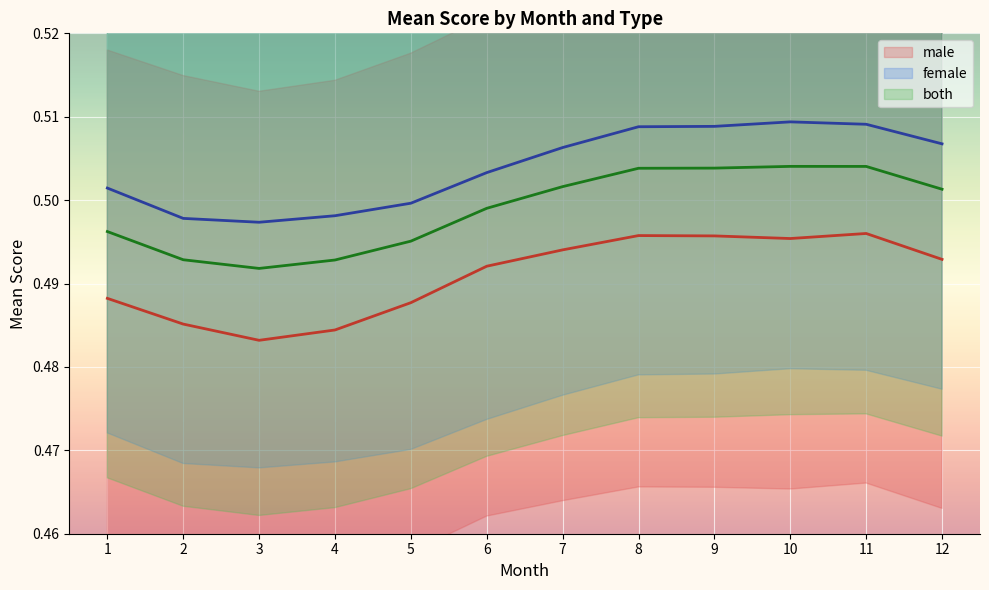

Rank the series by their maximum value, from lowest to highest.

male, both, female